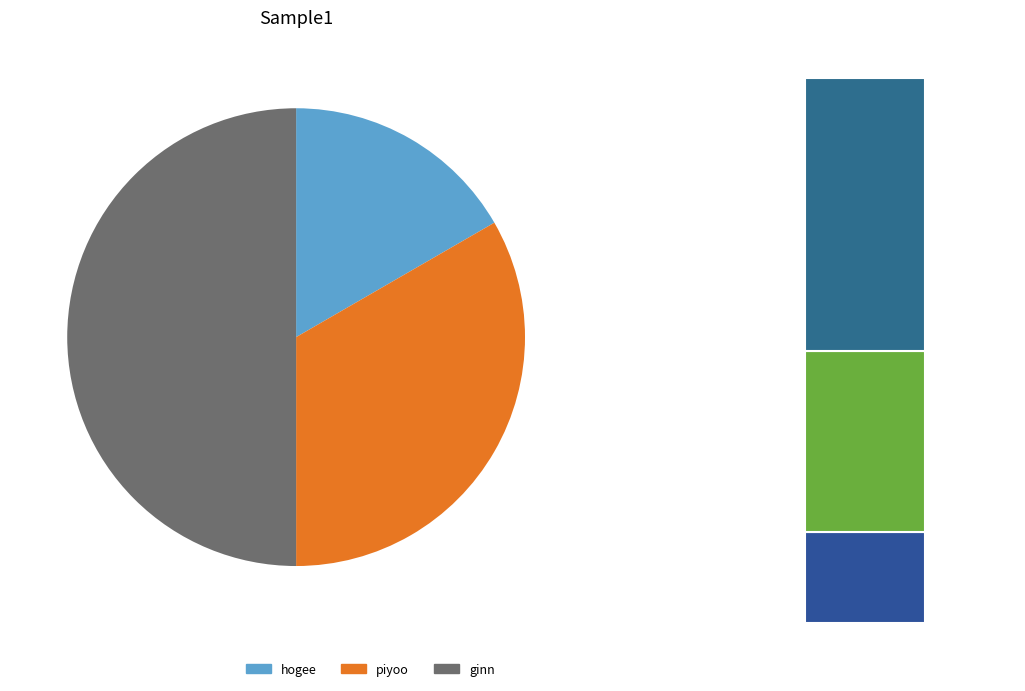

The piyoo slice represents 44% of the pie. True or false?

False